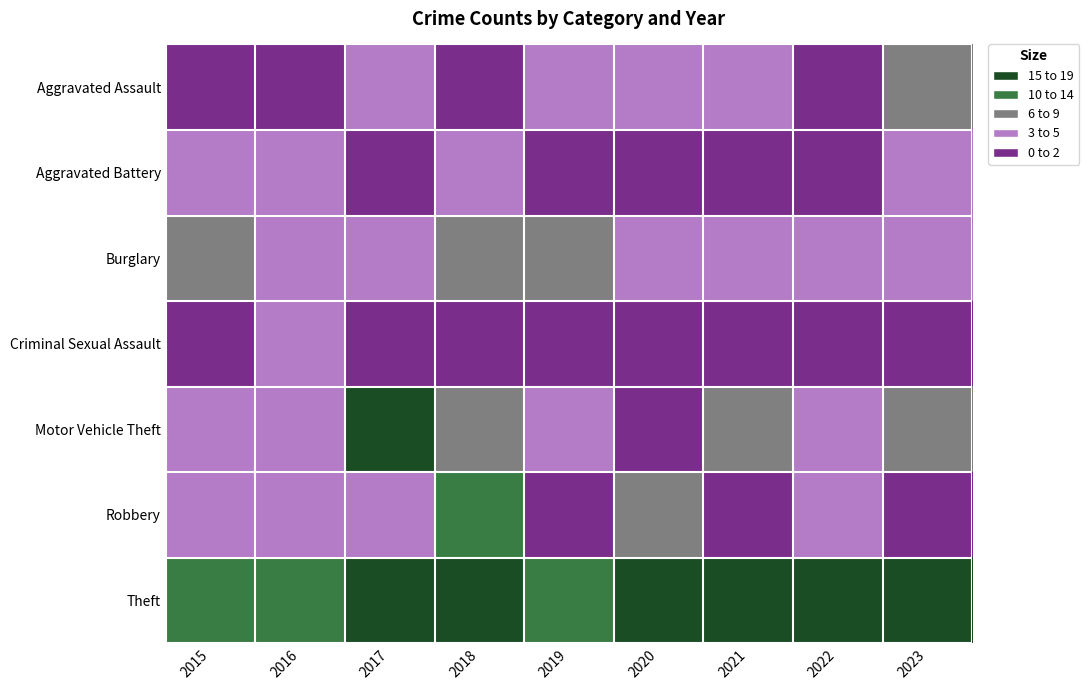

What is the total value across all series at 2020?

28